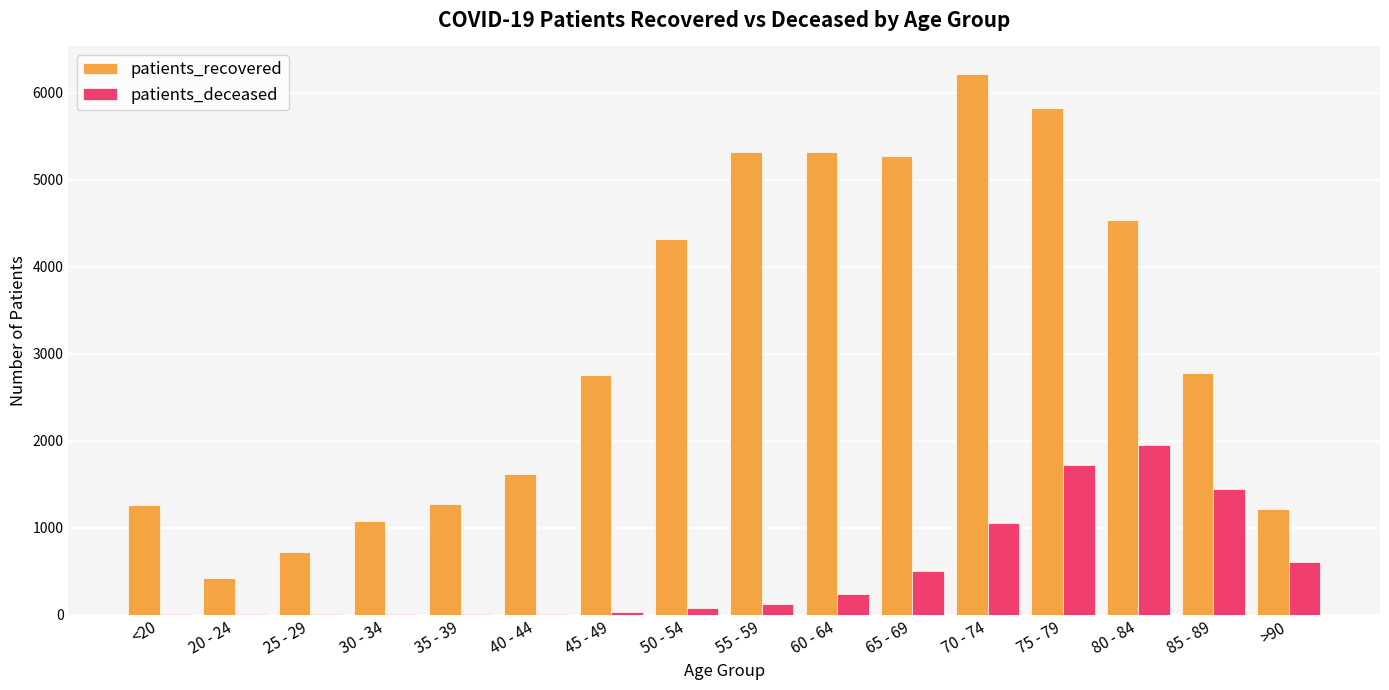

At which category is the sum across all series the highest?

75 - 79